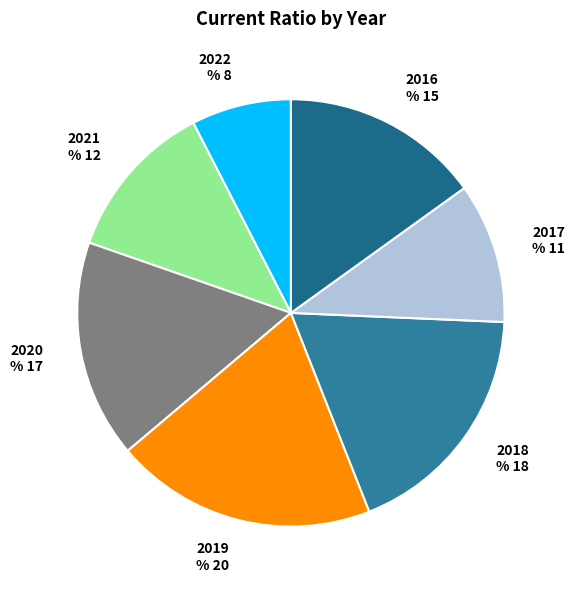

Is 2022 the majority of the pie?

No